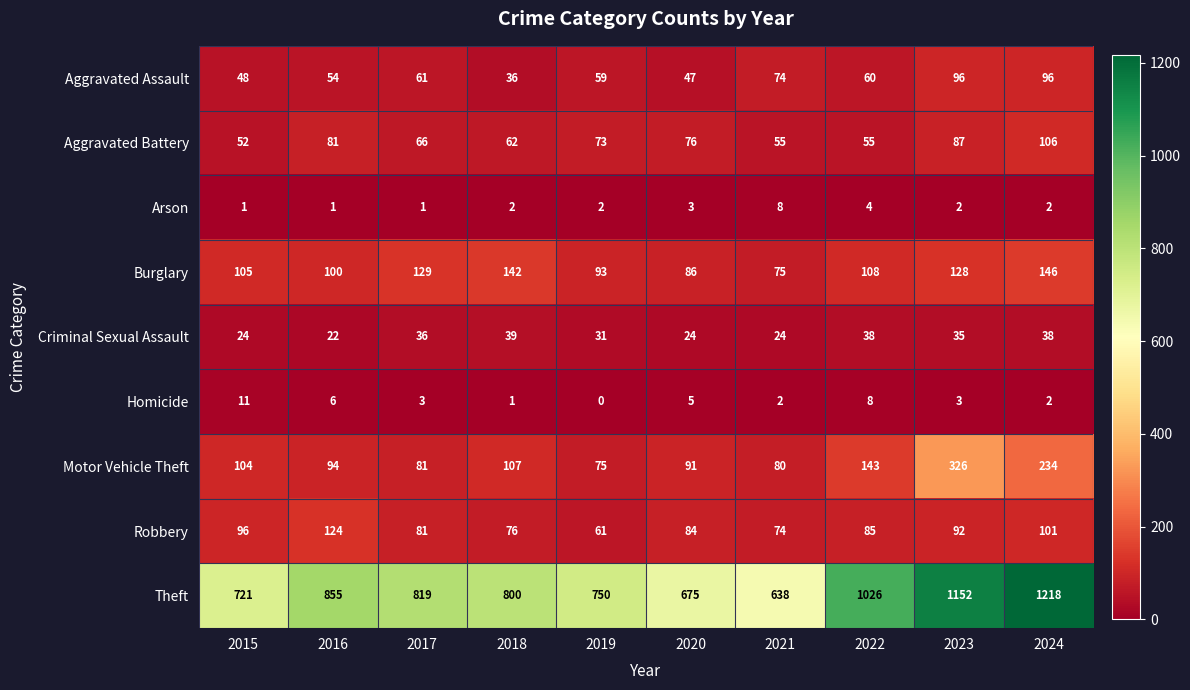

Where is Arson nearest to the value 4?

2022